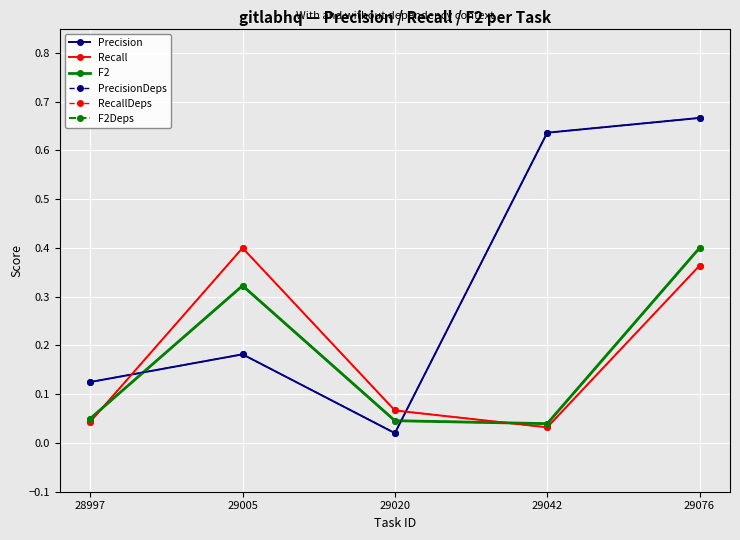

Does the chart have visible grid lines?

Yes